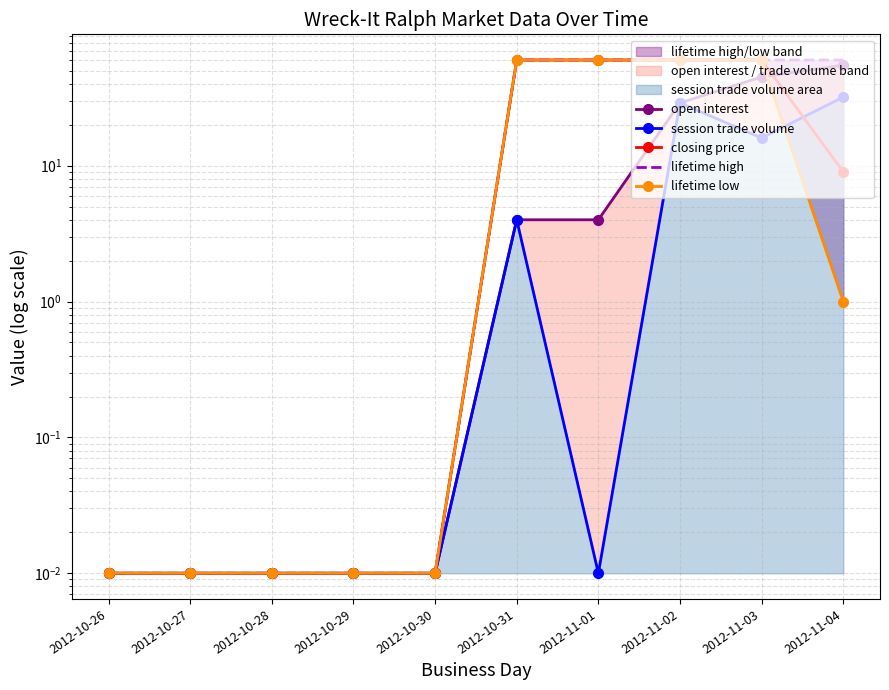

Is it true that lifetime low equals 0.0 at 2012-10-29?

False